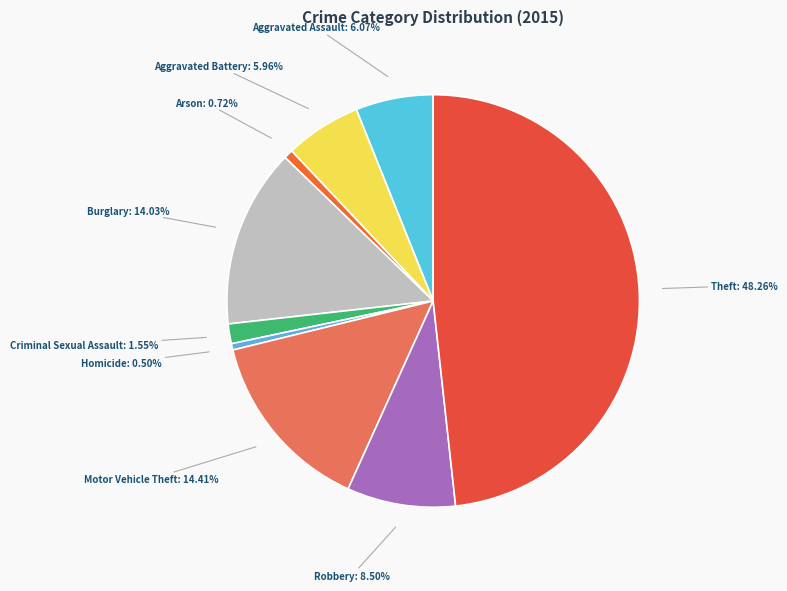

Is there any slice that represents more than half of the pie?

No